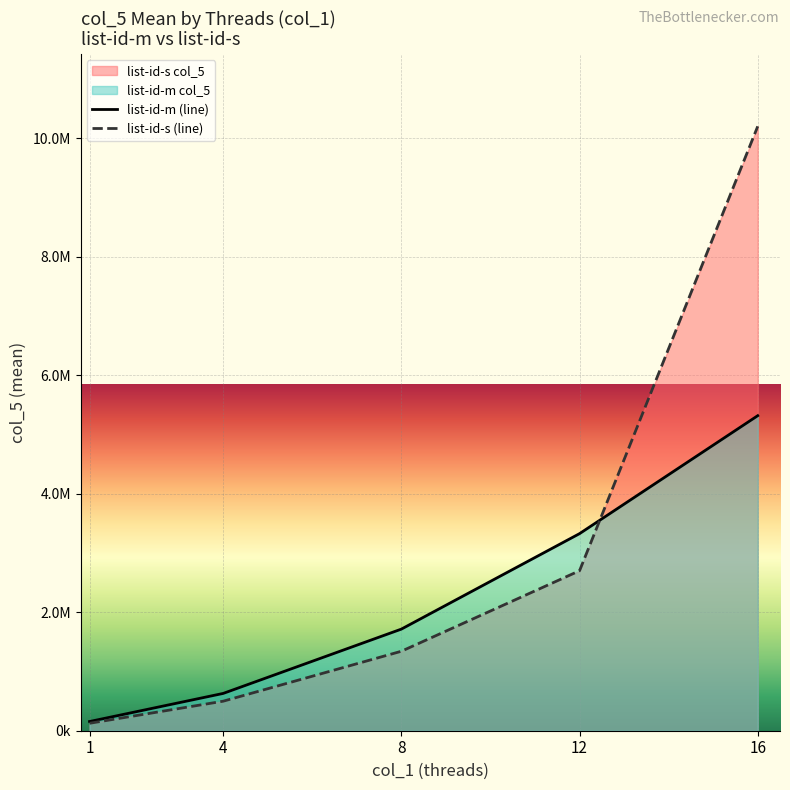

Rank the series by their maximum value, from lowest to highest.

list-id-m (line), list-id-s (line)